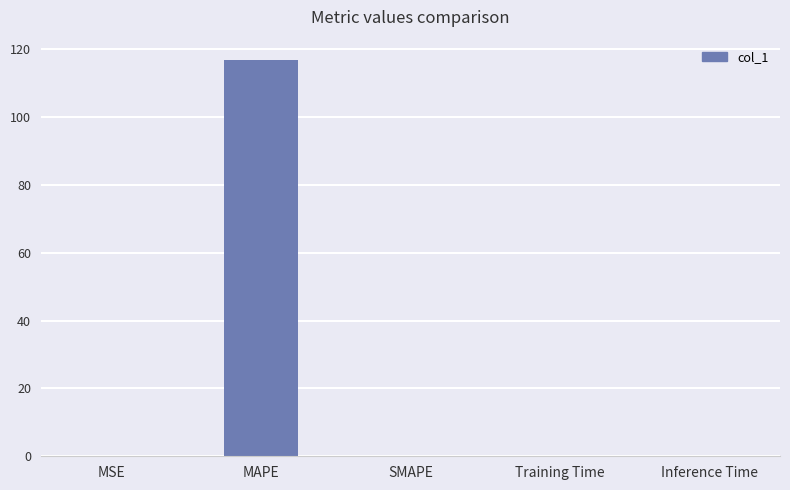

Which label corresponds to the largest value in the chart?

MAPE